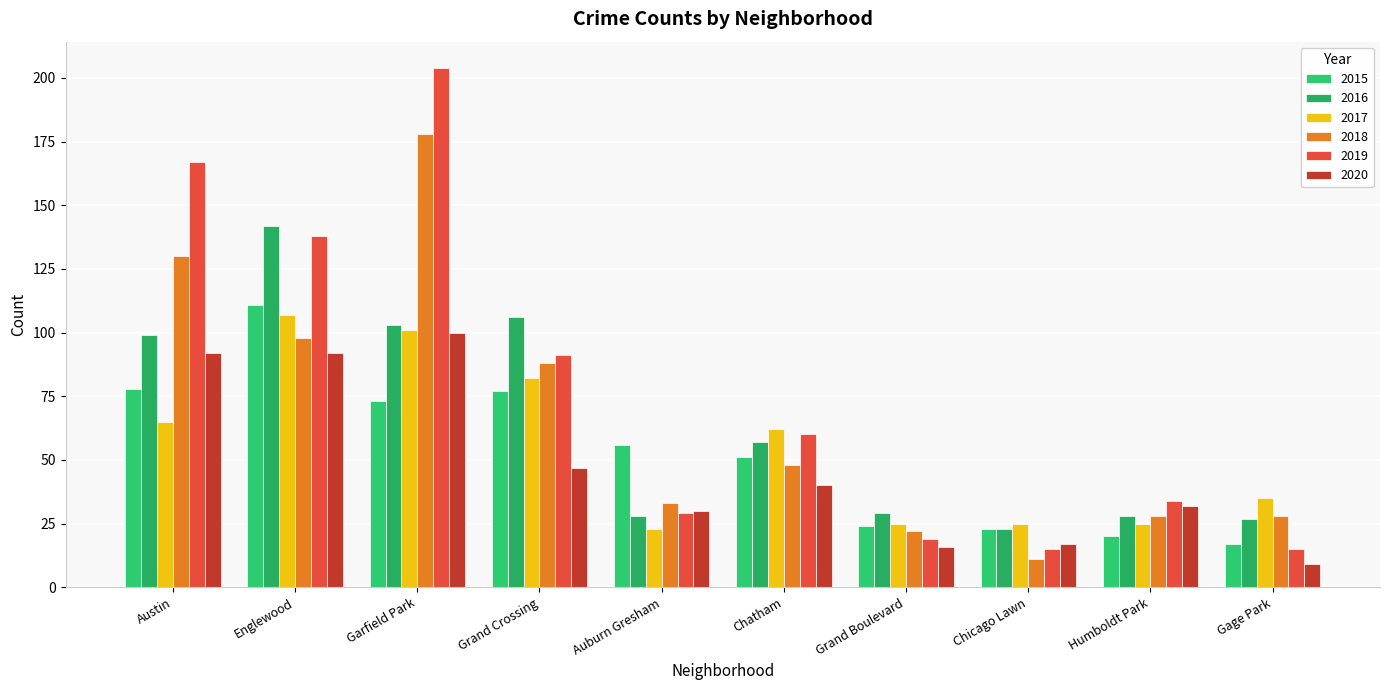

What are all the series names shown in the legend?

2015, 2016, 2017, 2018, 2019, 2020